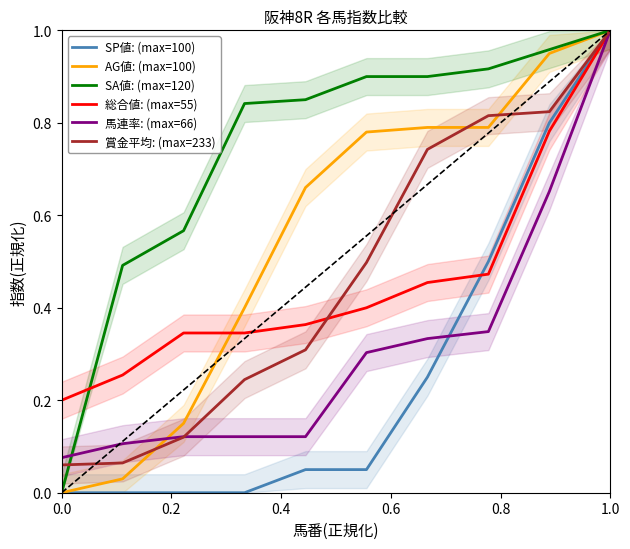

Reading right to left, what are all the values shown in this chart?

SP値: (max=100): 1.0	0.8	0.5	0.2	0.1	0.1	0.0	0.0	0.0	0.0
AG値: (max=100): 1.0	0.9	0.8	0.8	0.8	0.7	0.4	0.1	0.0	0.0
SA値: (max=120): 1.0	1.0	0.9	0.9	0.9	0.8	0.8	0.6	0.5	0.0
総合値: (max=55): 1.0	0.8	0.5	0.5	0.4	0.4	0.3	0.3	0.3	0.2
馬連率: (max=66): 1.0	0.7	0.3	0.3	0.3	0.1	0.1	0.1	0.1	0.1
賞金平均: (max=233): 1.0	0.8	0.8	0.7	0.5	0.3	0.2	0.1	0.1	0.1